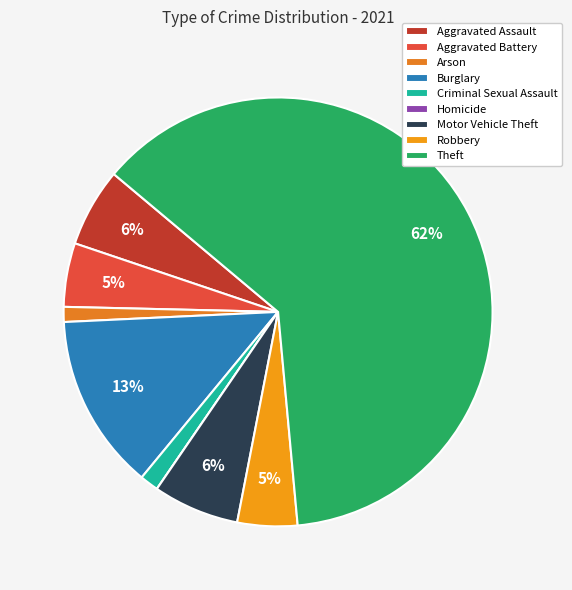

Which category has the biggest portion of the pie?

Theft